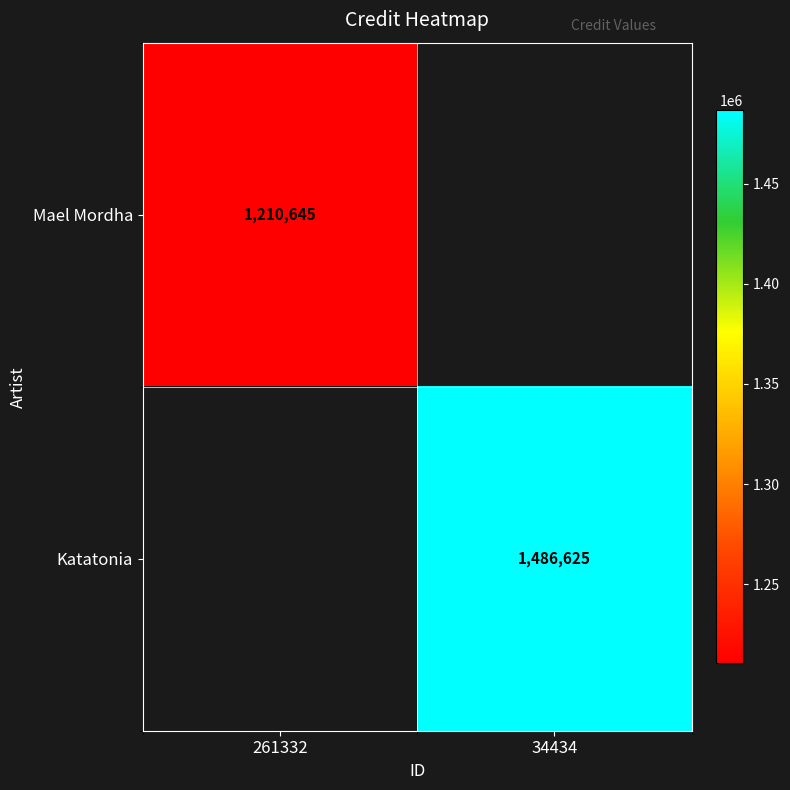

Is it true that Mael Mordha equals 759214.0 at 261332?

False